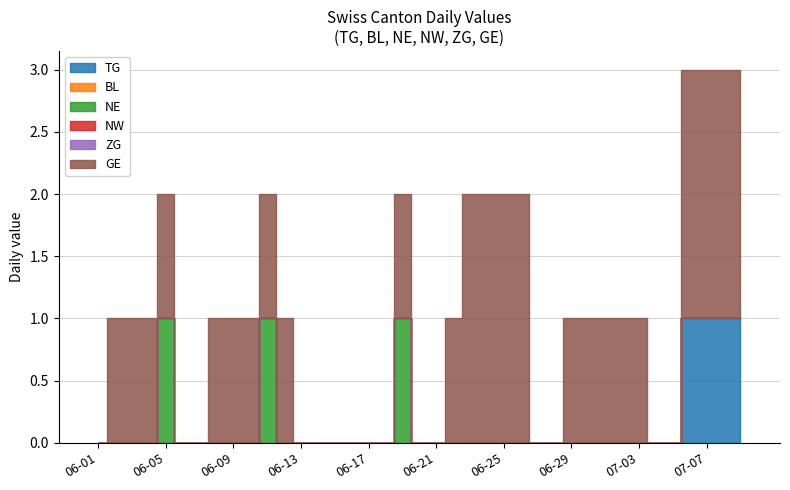

What is the label of the 17th bar from the right?

2020-06-22